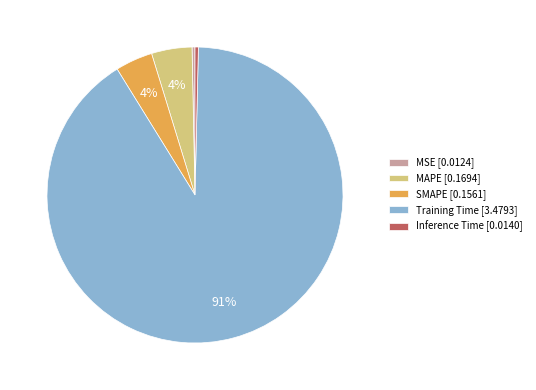

To the nearest percent, what is the combined percentage of MAPE [0.1694] and SMAPE [0.1561]?

8%